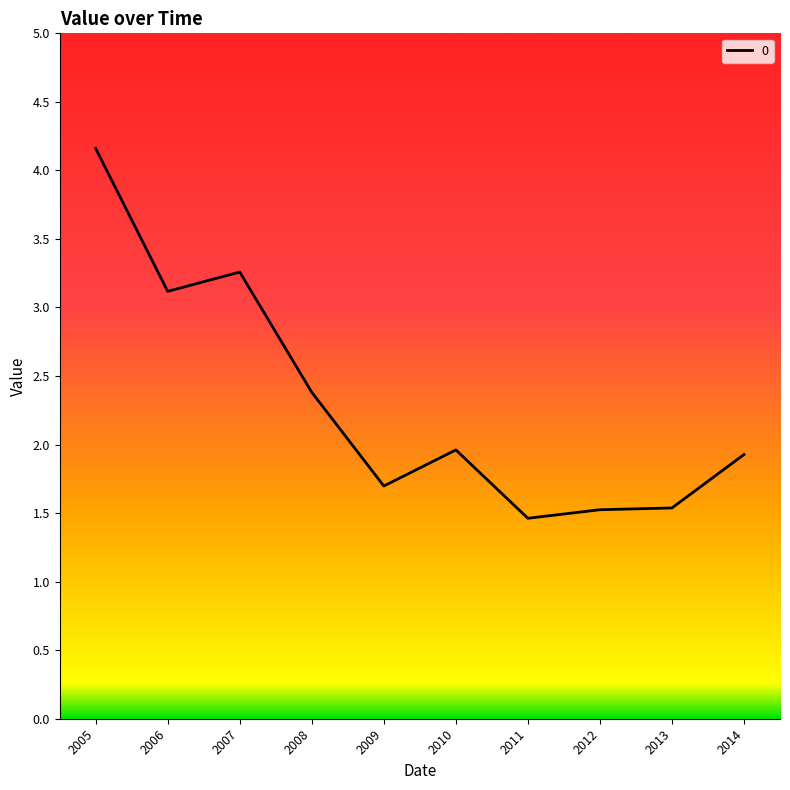

What value does the data have at 2008?

2.4